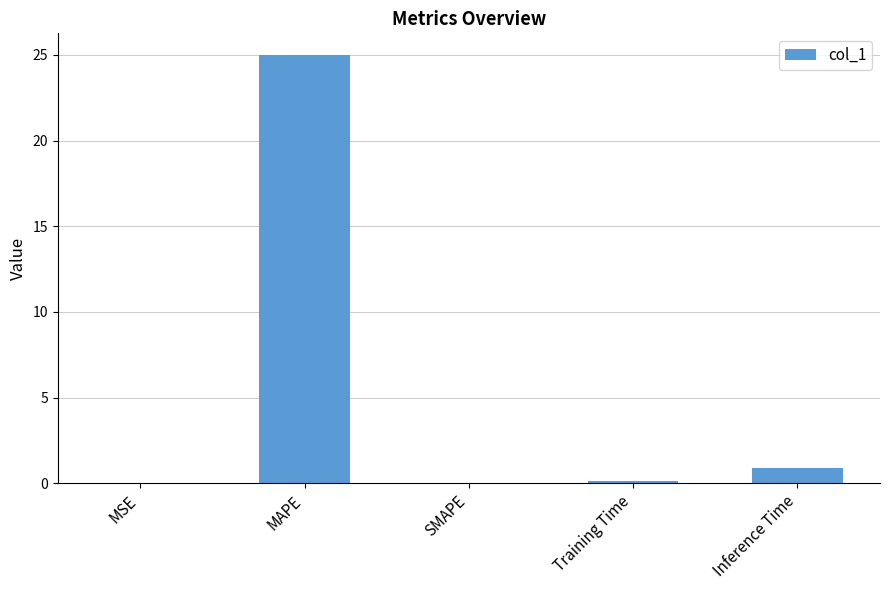

The chart shows a value of 13.2 at MAPE. True or false?

False